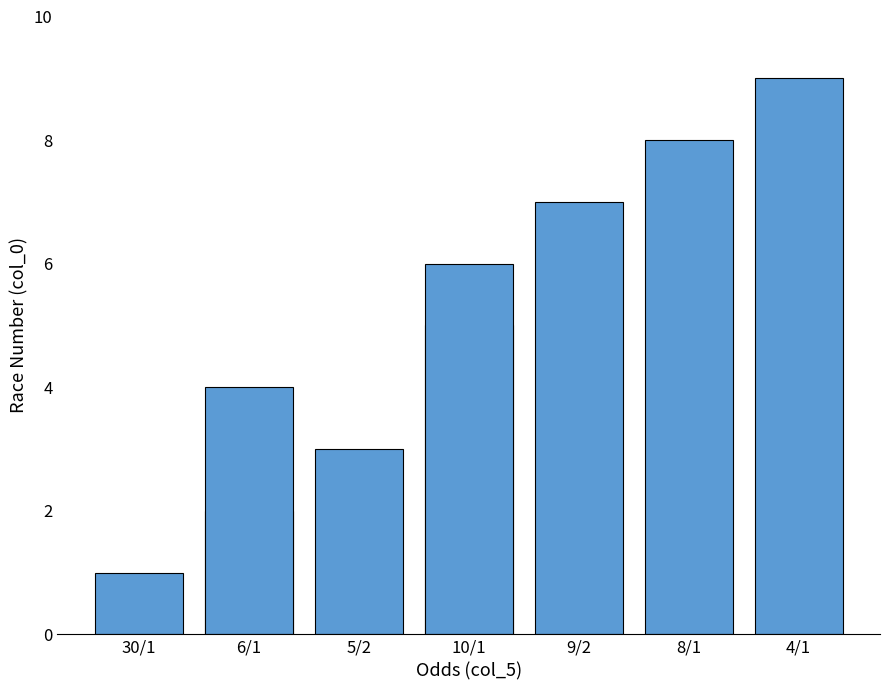

What is the greatest value displayed?

9